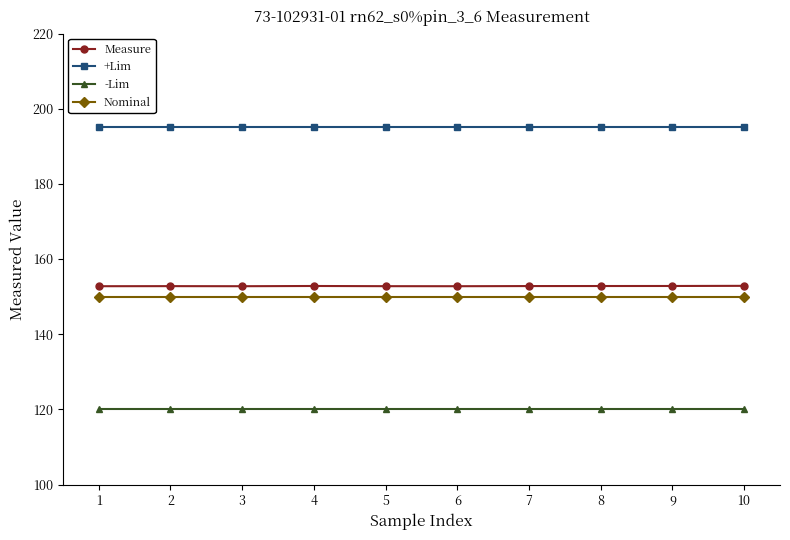

The value of Nominal at 10 is 34.4. True or false?

False